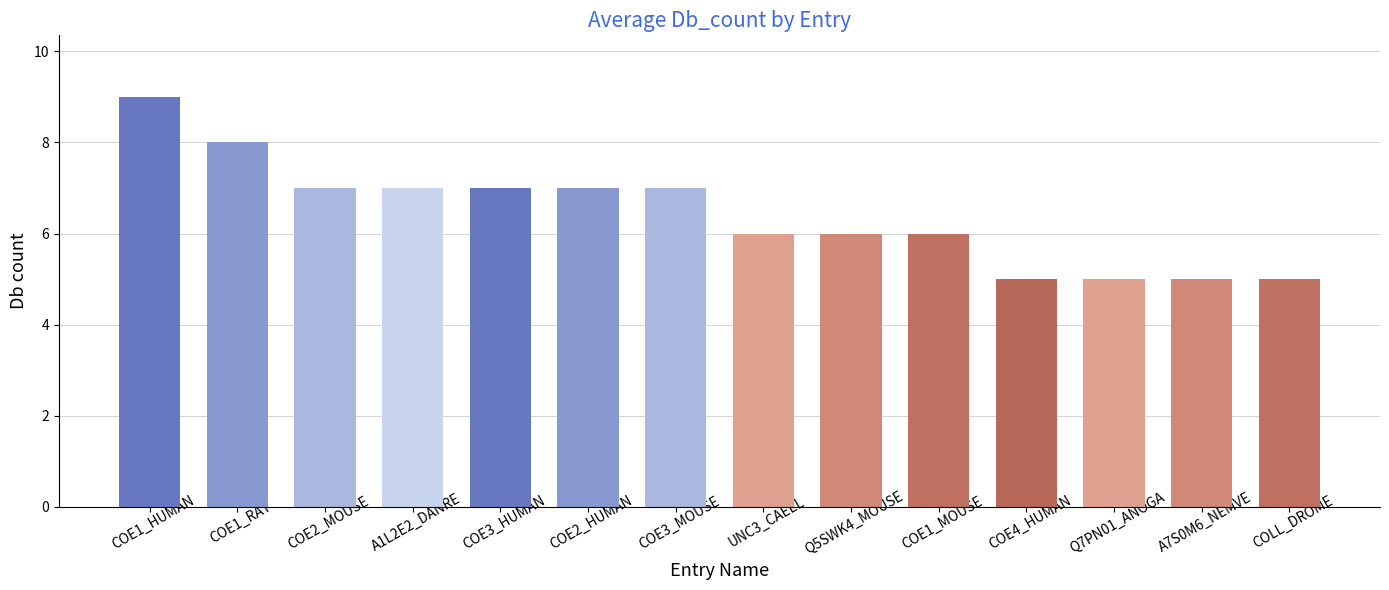

What is the change in value from COE1_HUMAN to COE4_HUMAN?

-4